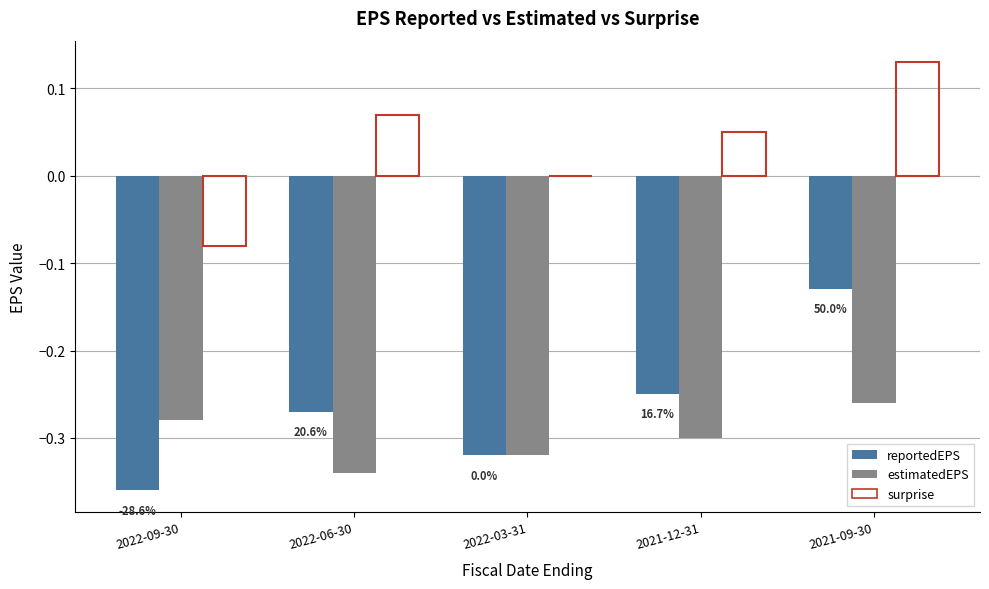

Which series has the largest total across all categories?

surprise